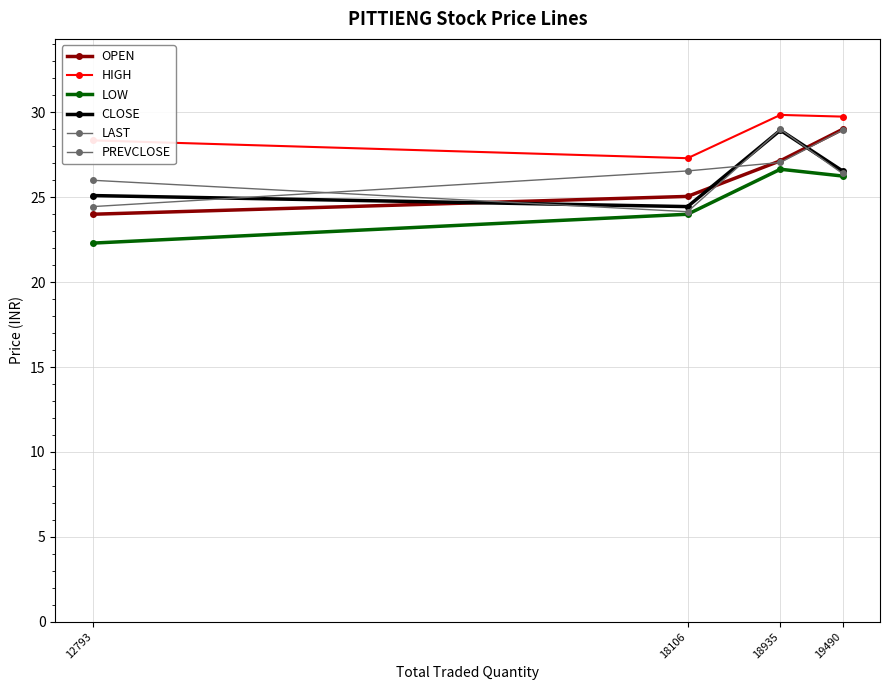

How many interior local valleys does the HIGH series have?

1